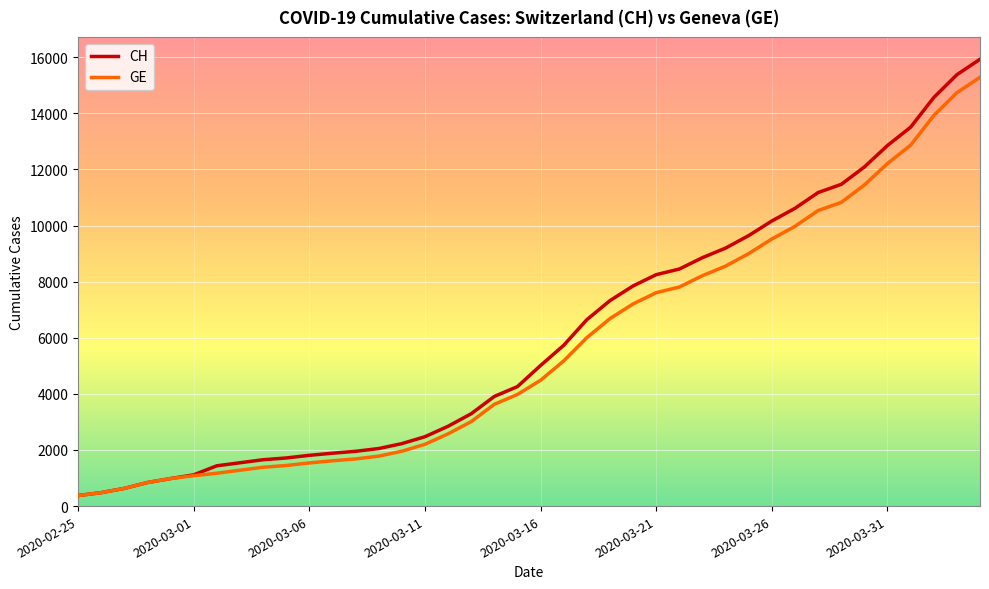

List the series in order of their peak value, highest first.

CH, GE